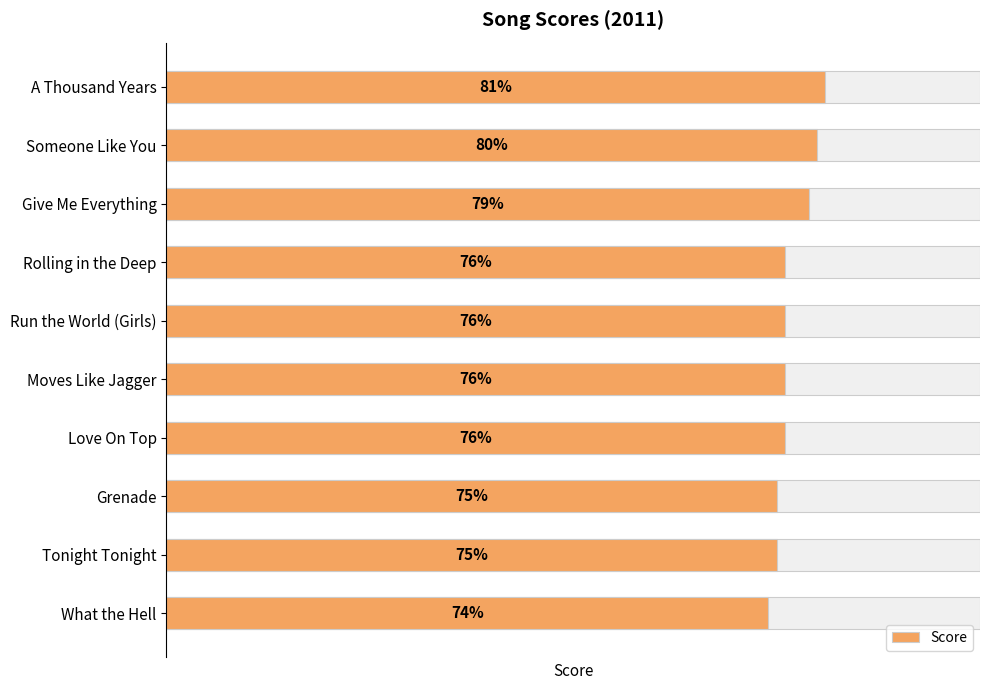

How many distinct data groups are displayed?

1